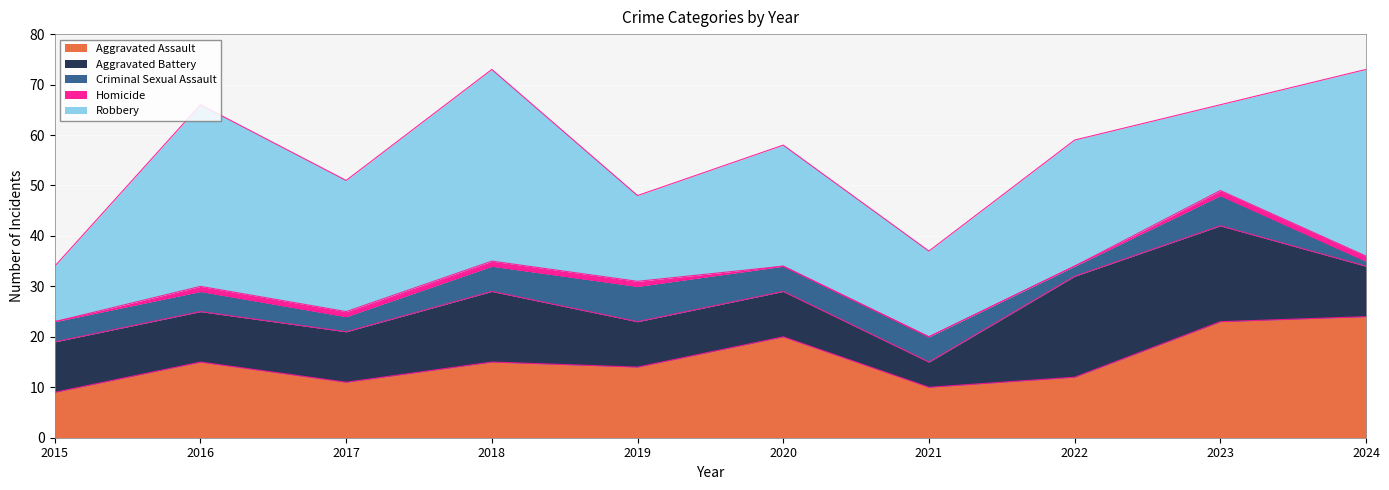

True or false: Homicide has a value of 2 at 2024.

False